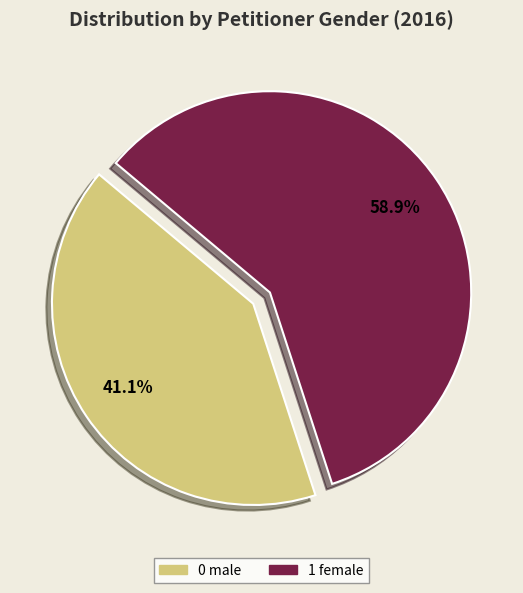

Combined, do 0 male and 1 female account for over 50%?

Yes